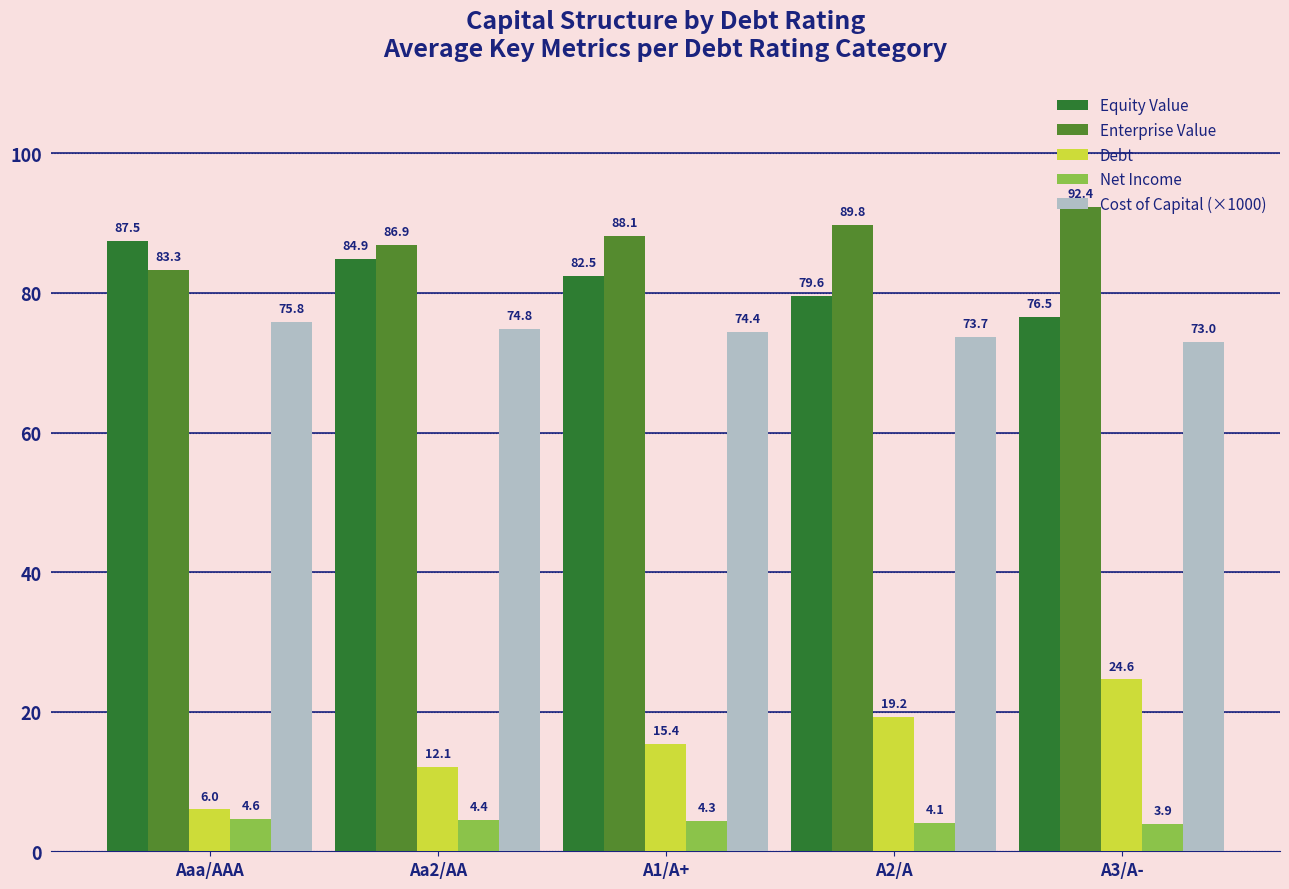

What are all the series names shown in the legend?

Equity Value, Enterprise Value, Debt, Net Income, Cost of Capital (×1000)